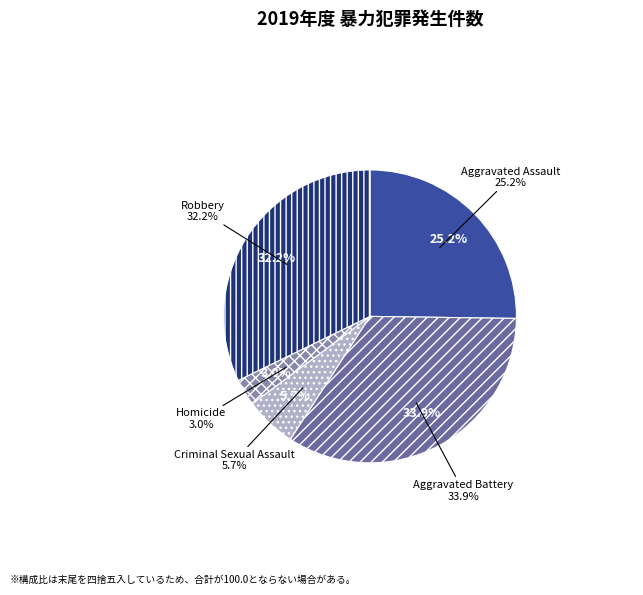

True or false: Aggravated Assault accounts for 38% of the total.

False